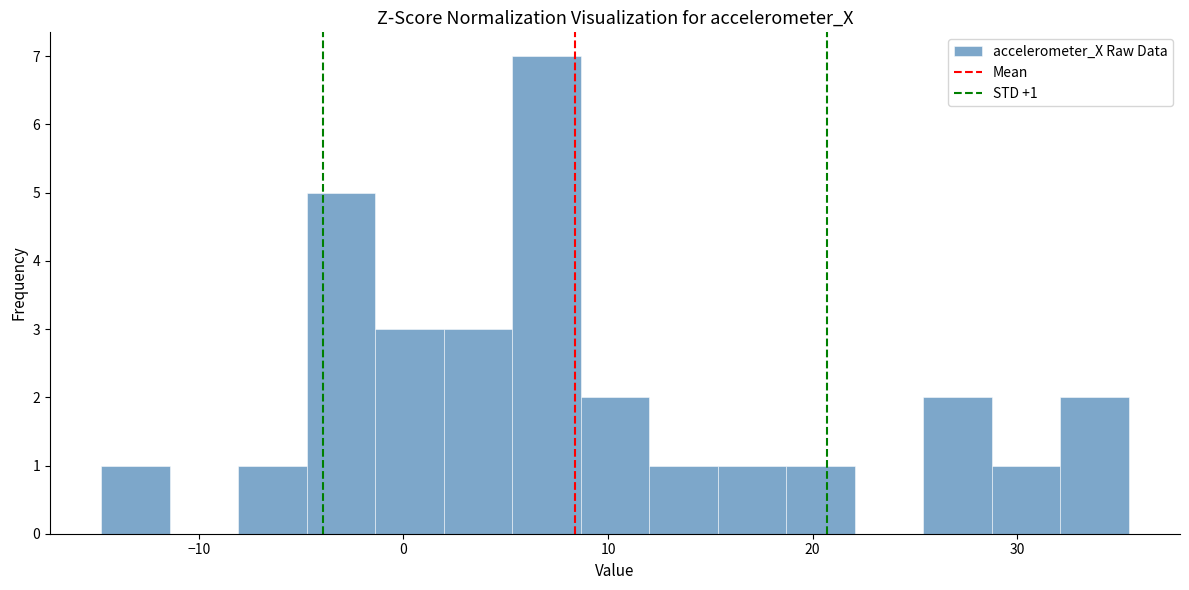

Read against the x-axis, roughly where is the centre of the tallest bar?

7